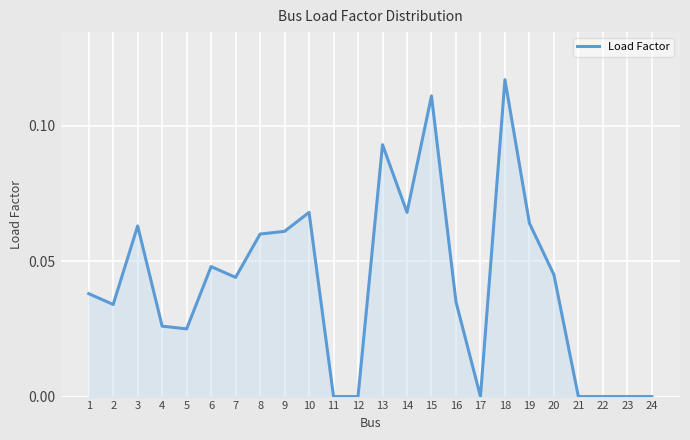

True or false: the data shows -0.1 at 23.

False